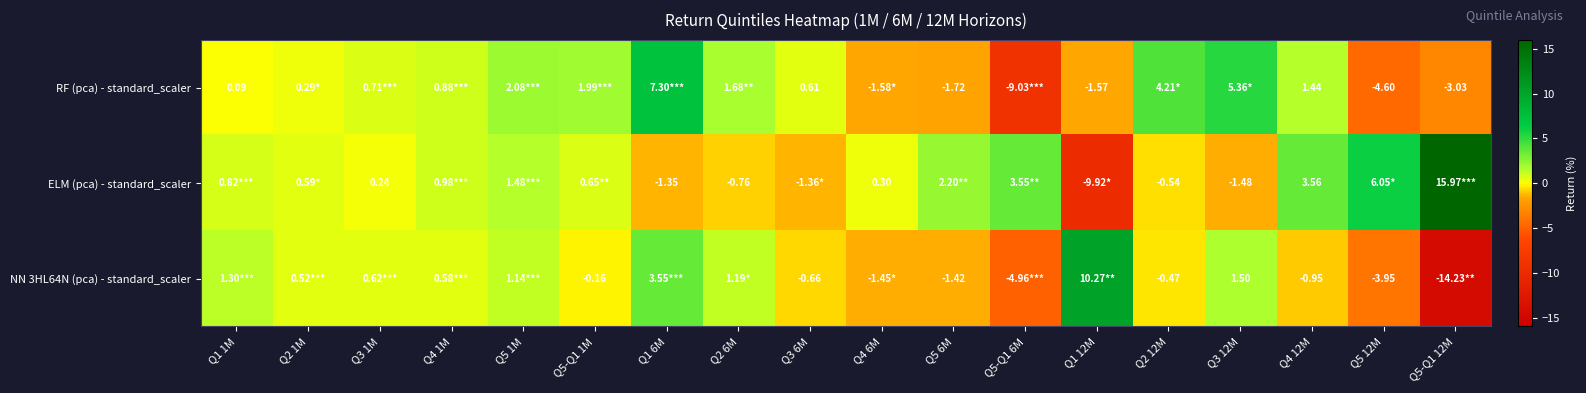

What is the smallest value displayed?

-14.2